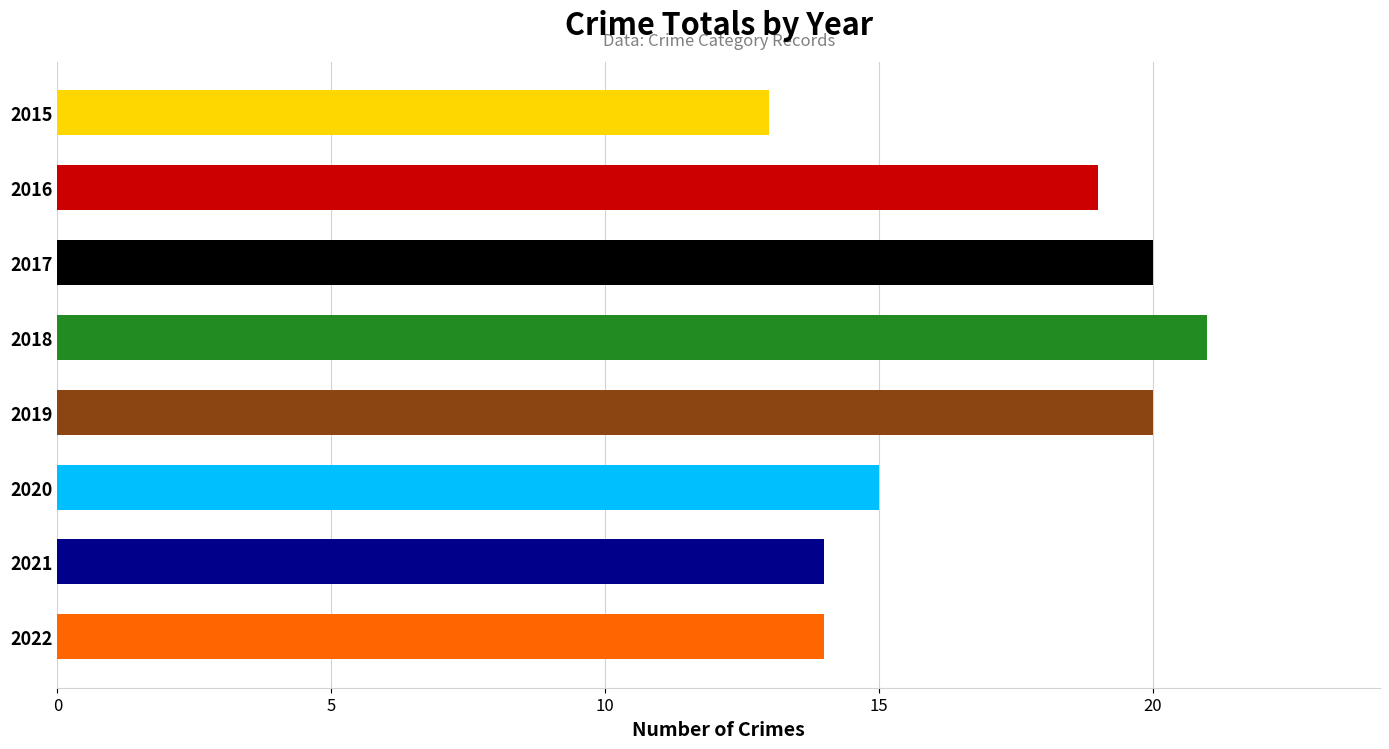

What is the ratio of the value at 2019 to the value at 2017?

1.0